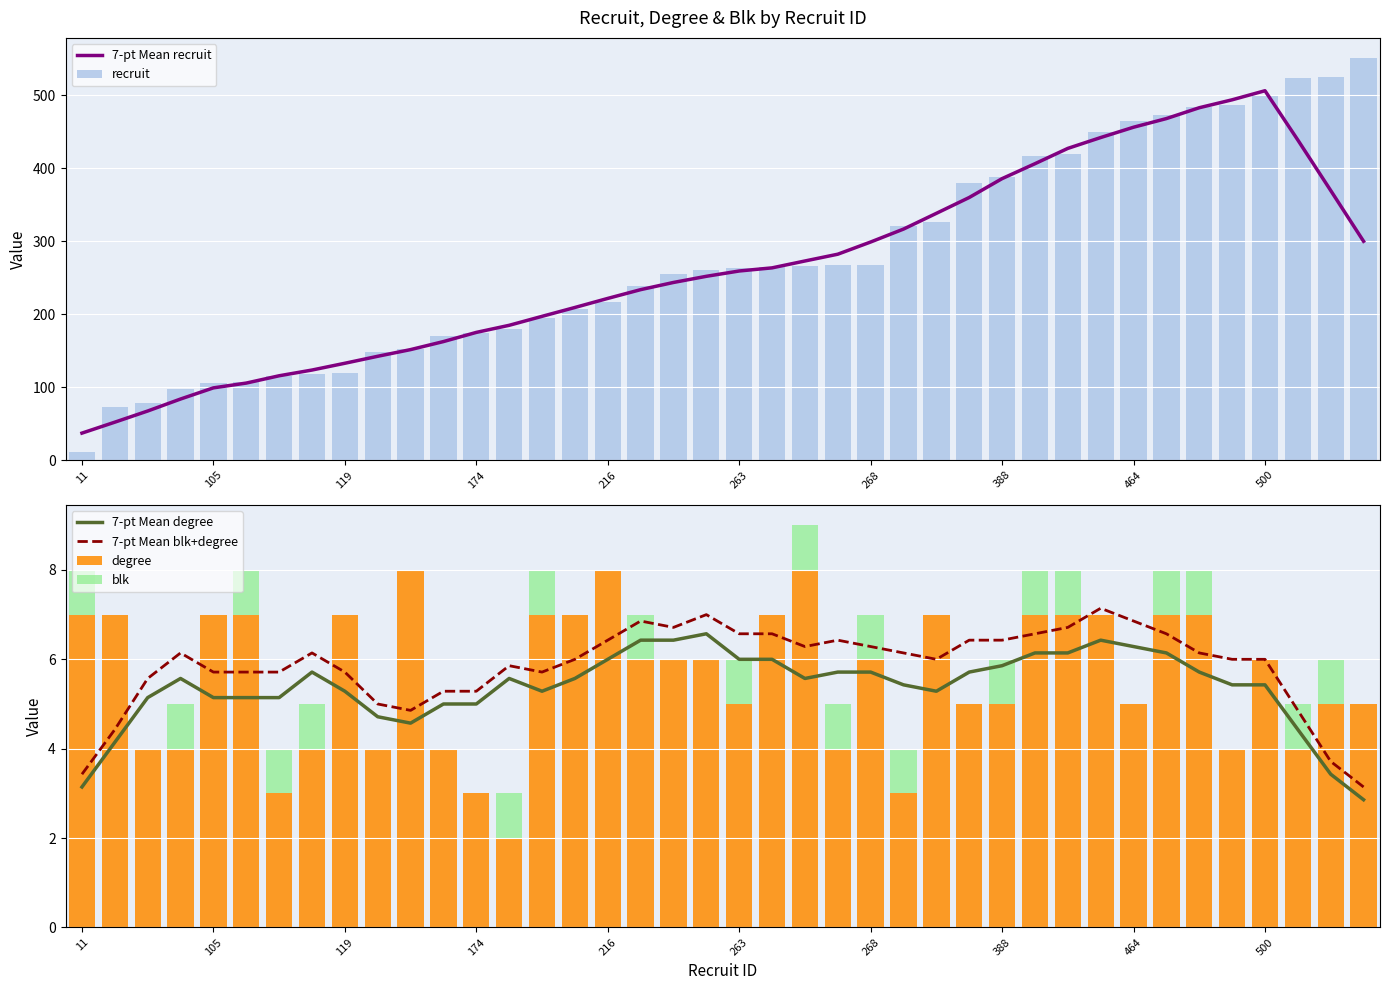

Which series has the largest total across all categories?

recruit